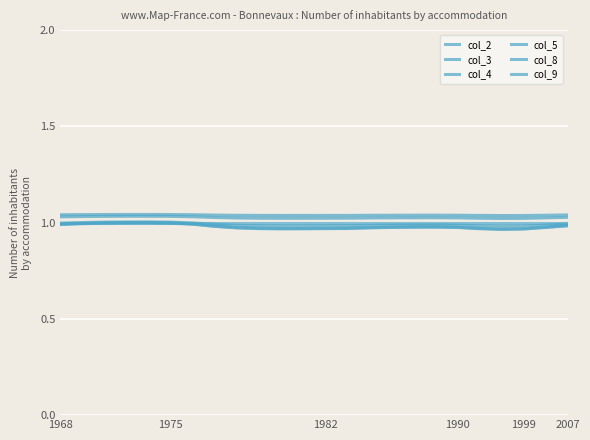

What is the value of the col_9 point at the 12th from the left?

1.0